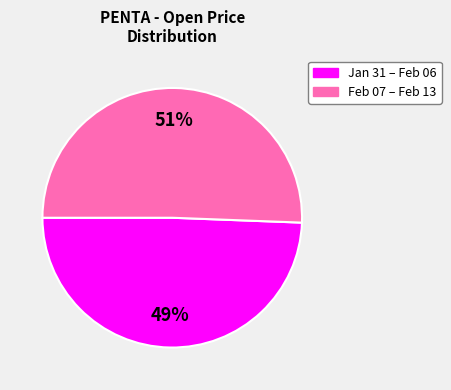

To the nearest percent, what is the average slice percentage?

50%